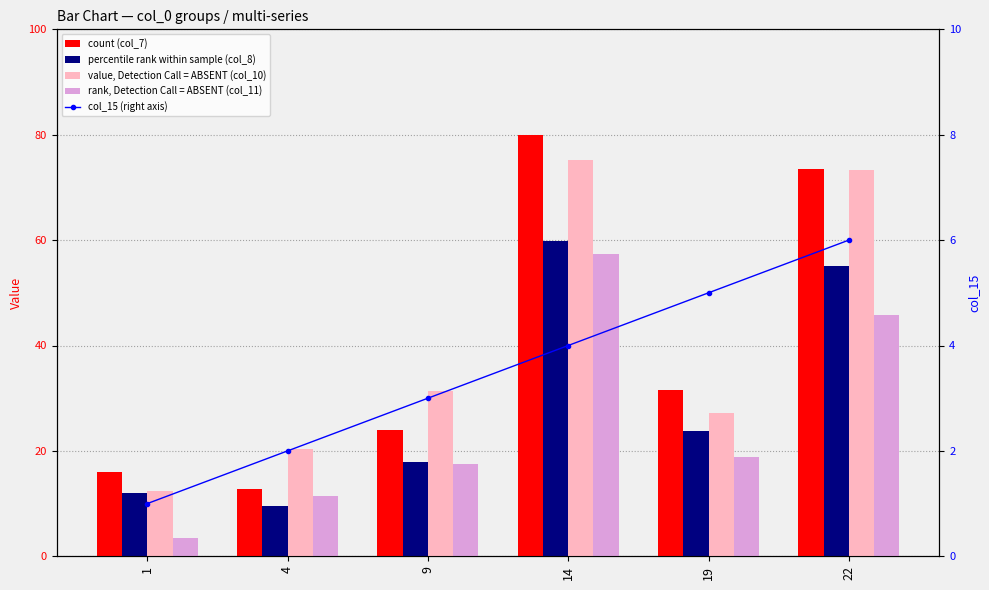

At which category is the sum across all series the highest?

14